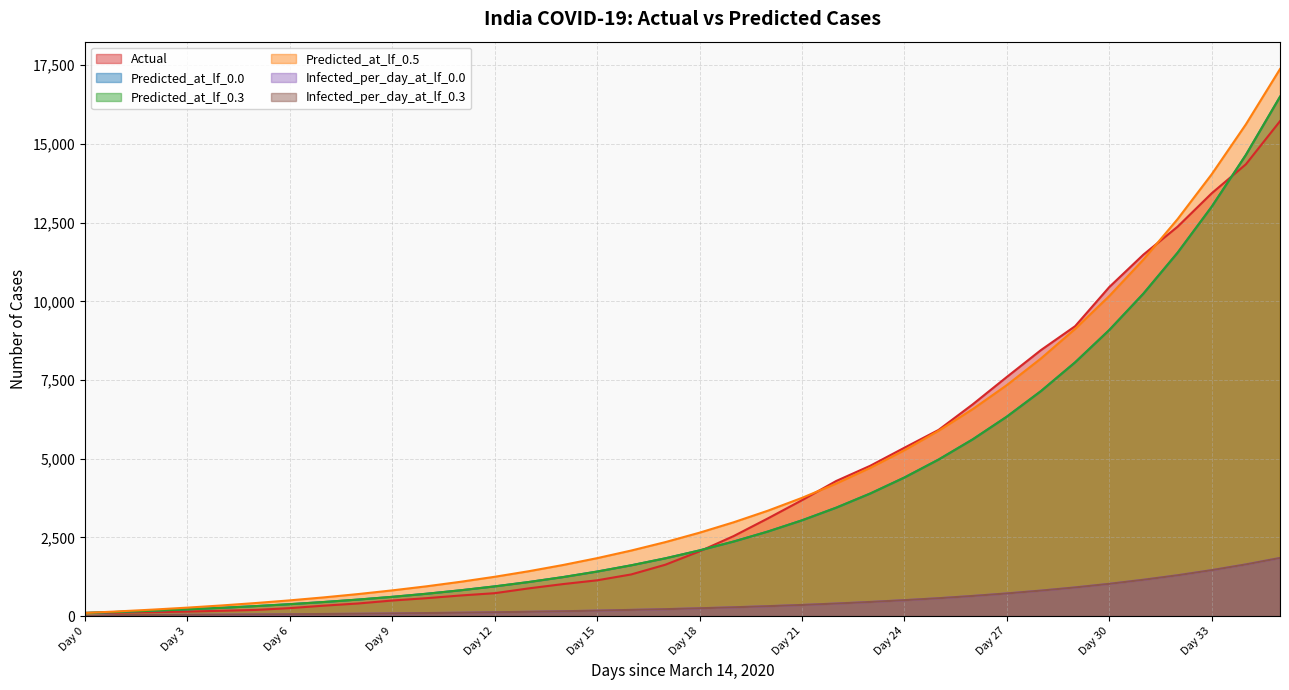

True or false: Actual has a value of 637 at Day 8.

False